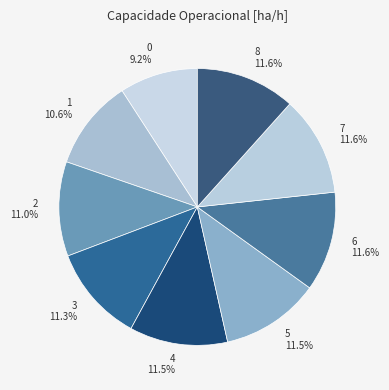

To the nearest percent, what is the difference between the largest and smallest slice percentages?

2%